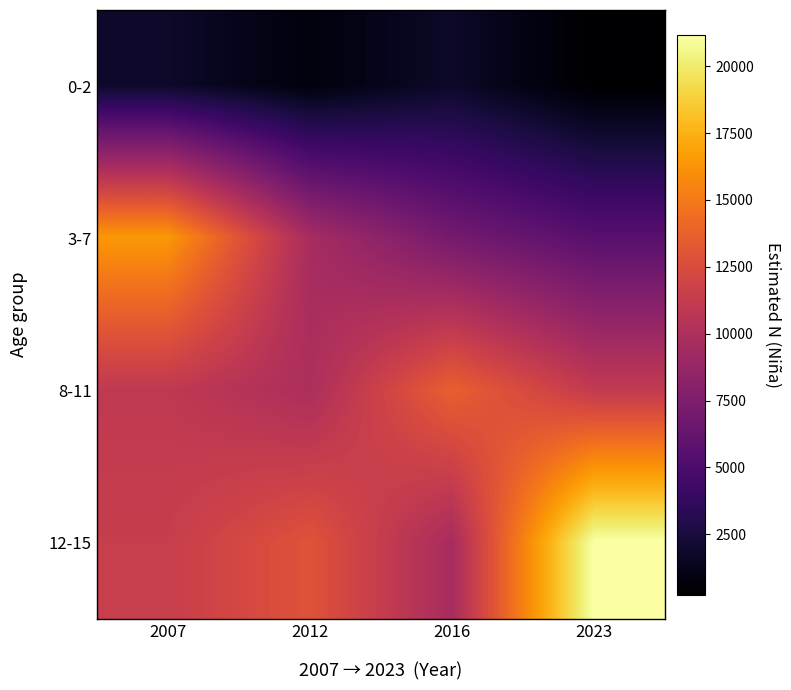

At which category does the chart reach its minimum across all series?

2023